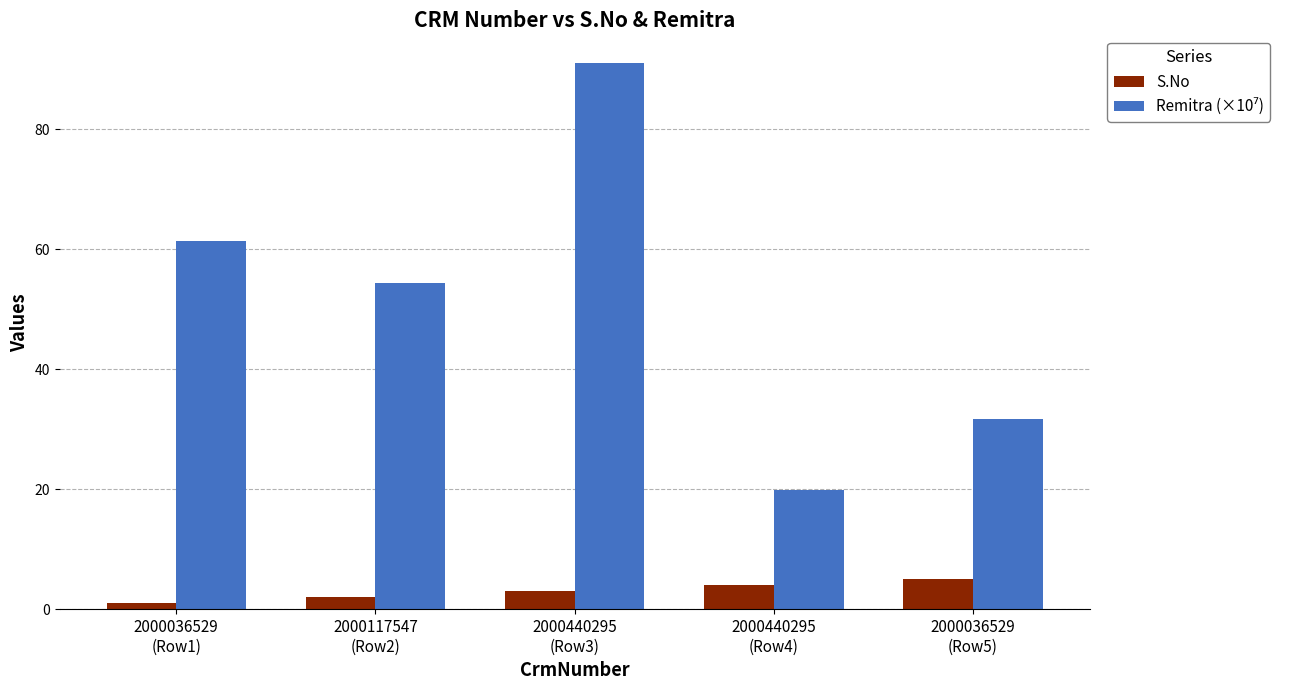

What is the average value of the S.No series?

3.0